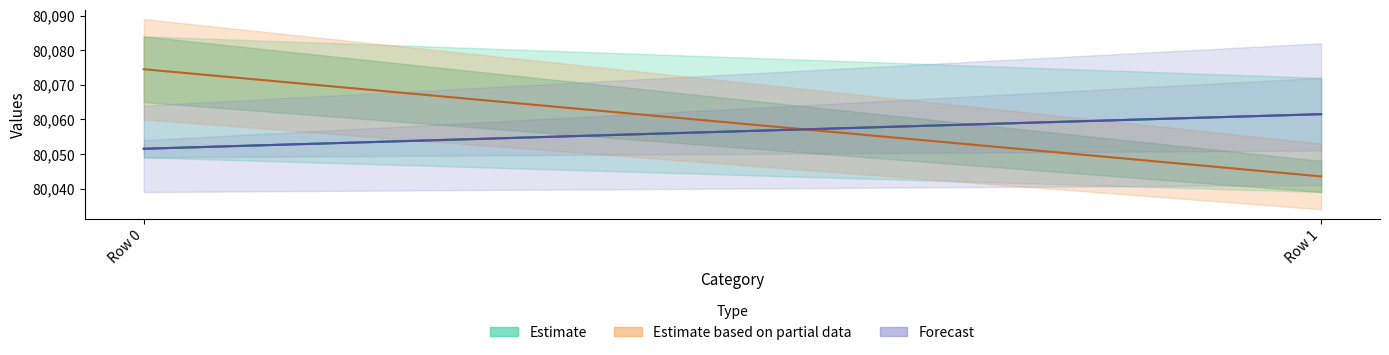

What is the difference between the maximum and minimum values in the 1 series?

36